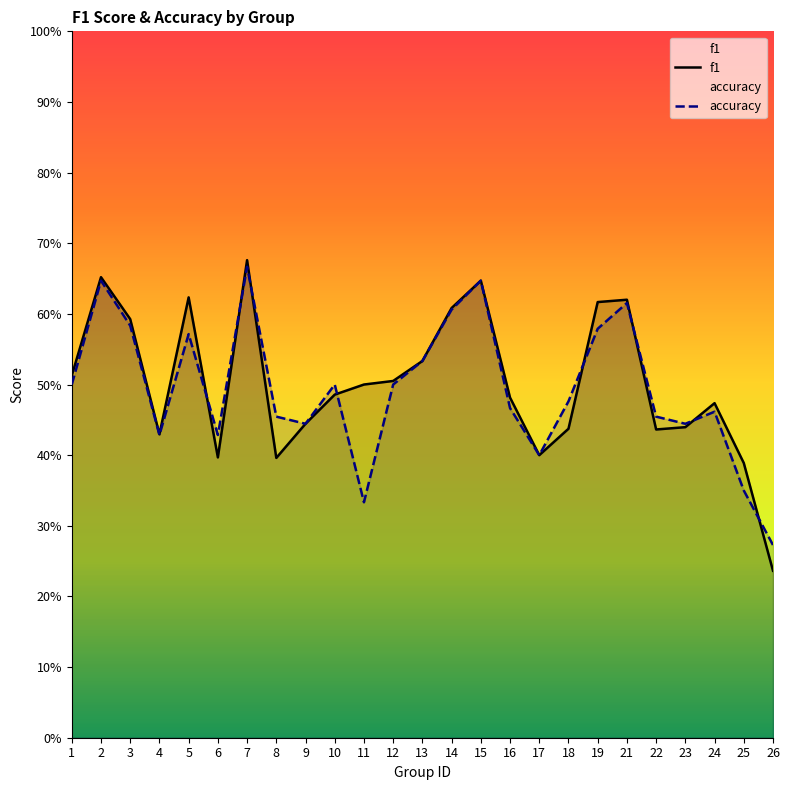

At which label is f1 closest to 0?

26